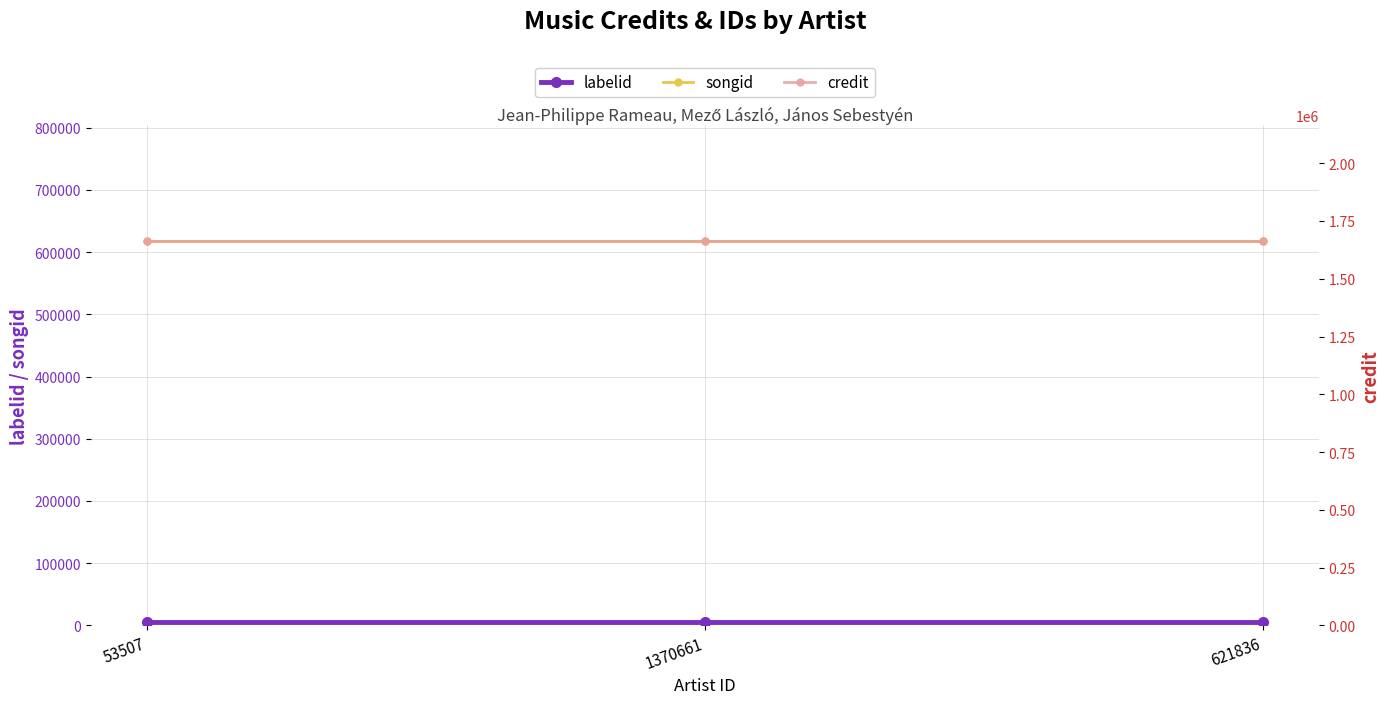

How many series are shown in this chart?

3